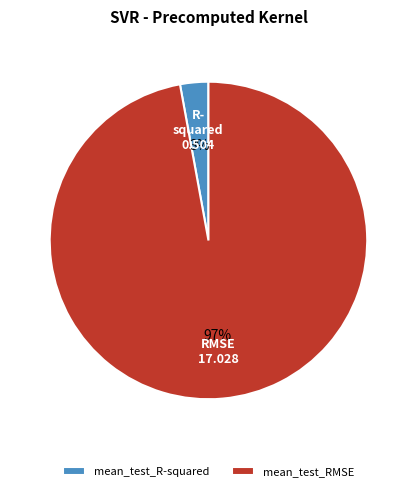

Is there a majority slice in this chart?

Yes